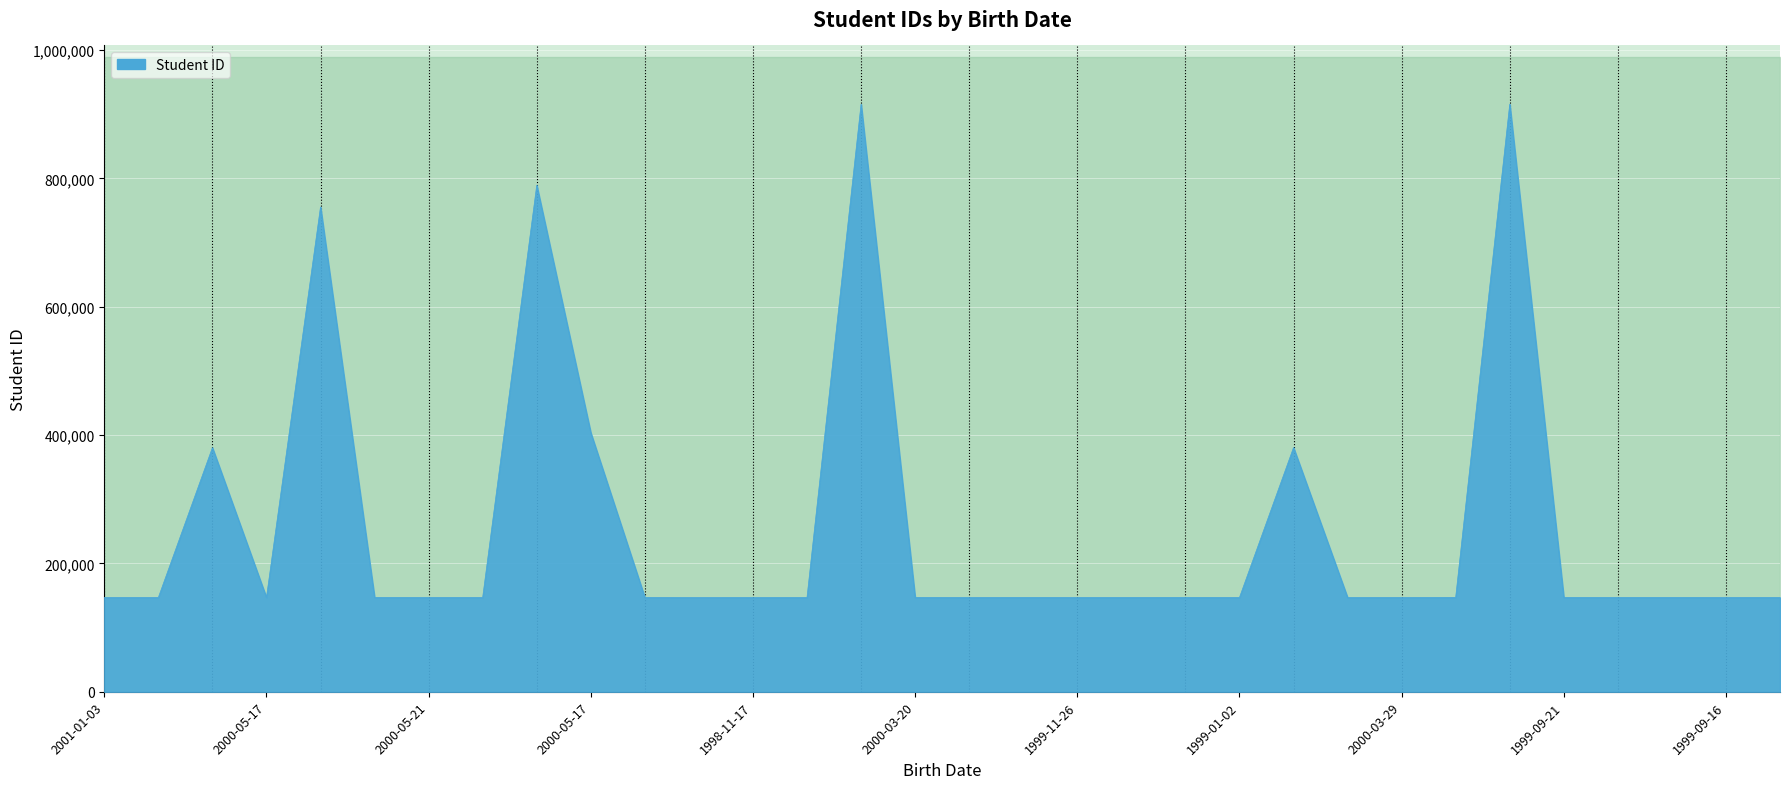

What is the average value?

256686